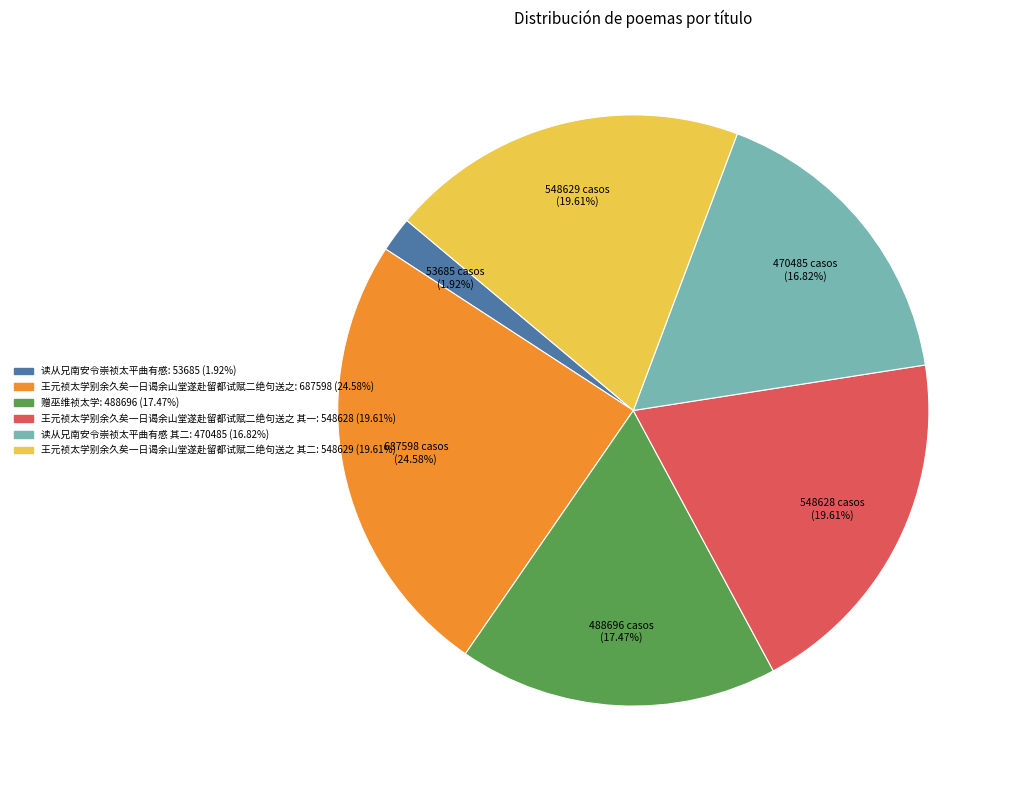

Is there a majority slice in this chart?

No